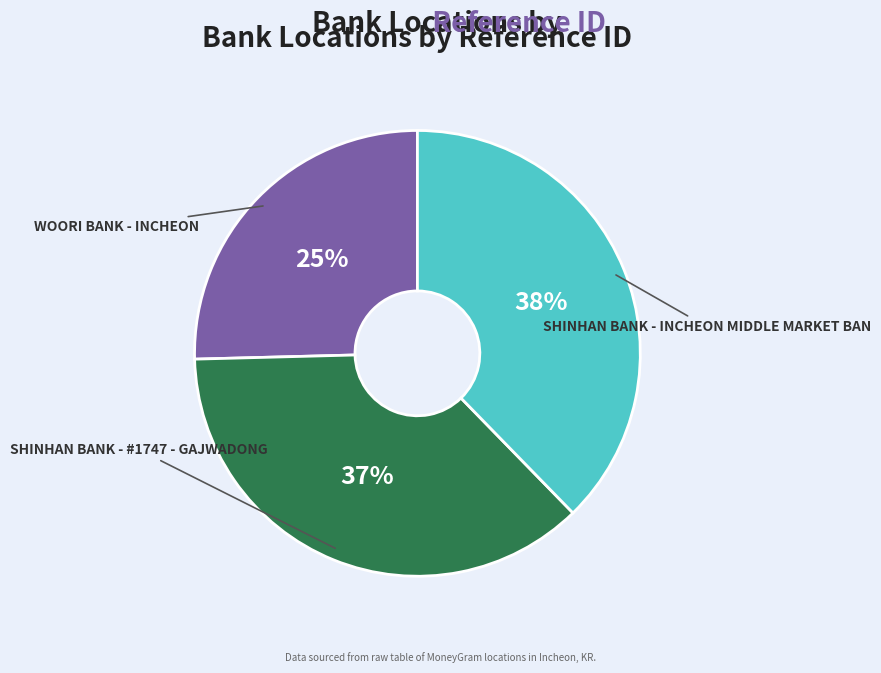

Is there any slice that represents more than half of the pie?

No